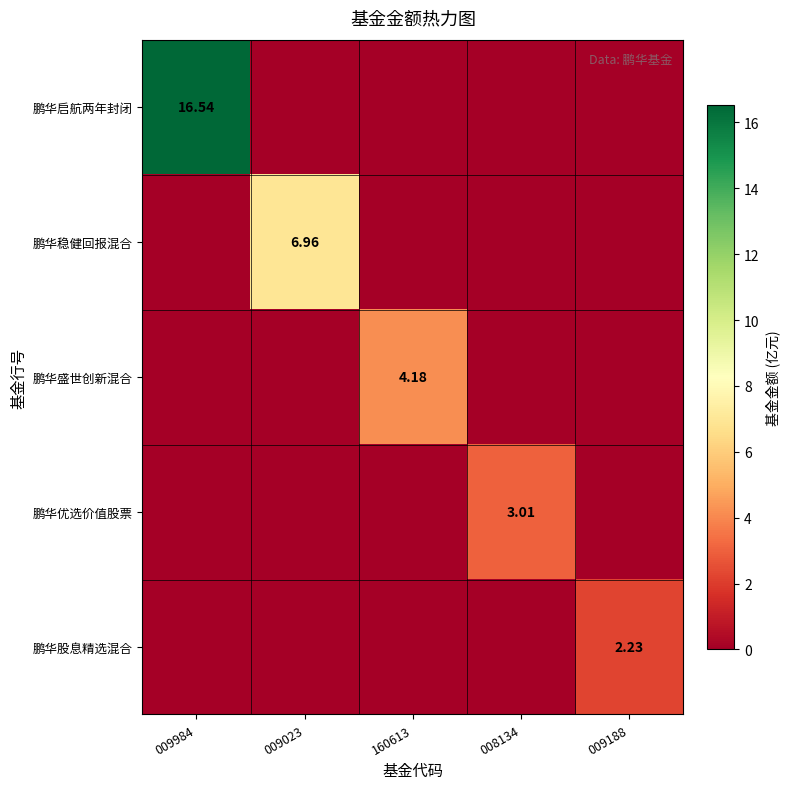

How many values in the 鹏华盛世创新混合 series exceed 0?

1